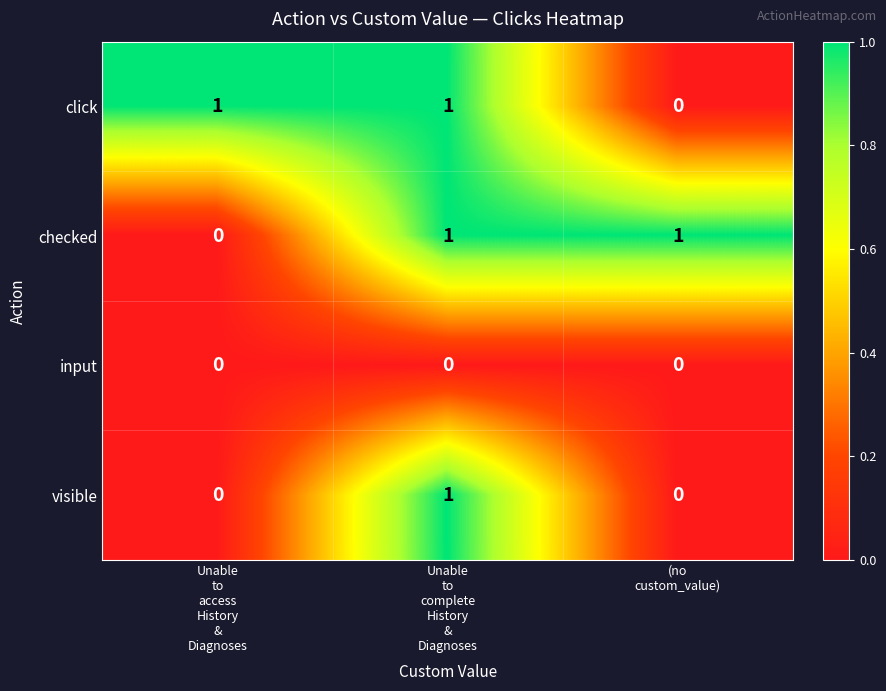

What is the difference between the highest and lowest values at Unable
to
access
History
&
Diagnoses?

1